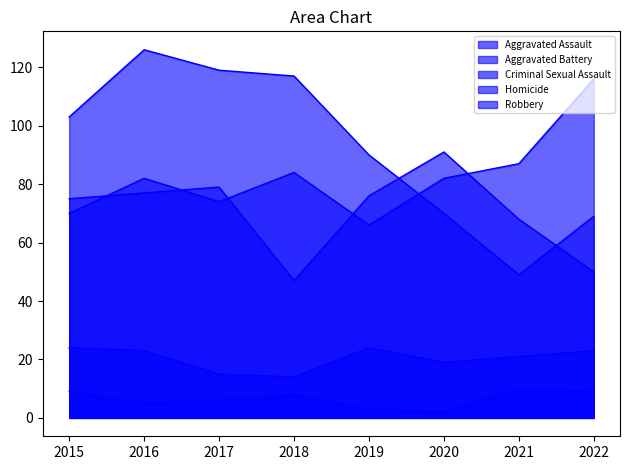

The value of Homicide at 2019 is 3. True or false?

True